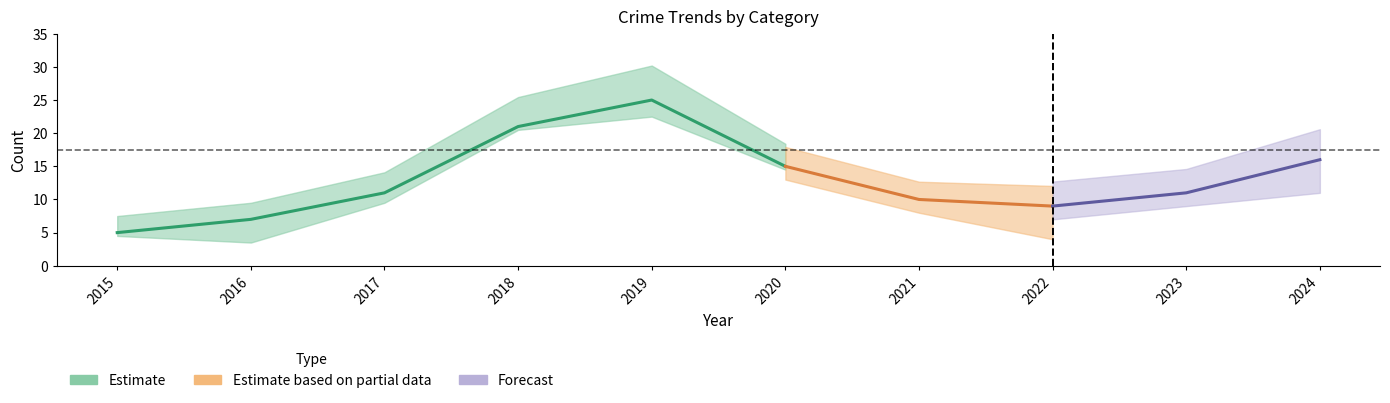

True or false: Robbery has a value of 21 at 2018.

True